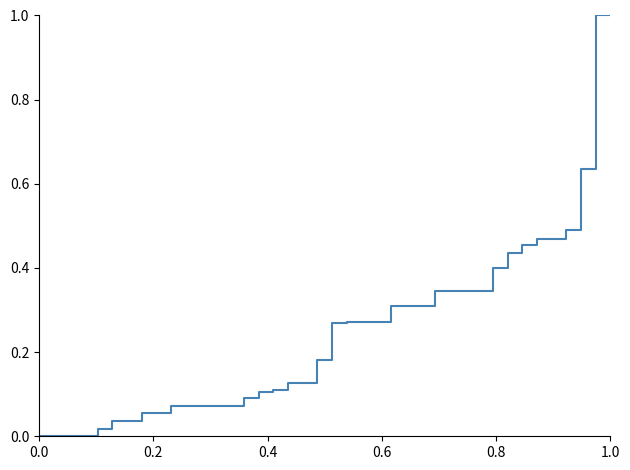

What is the difference between the maximum and minimum values?

1.0